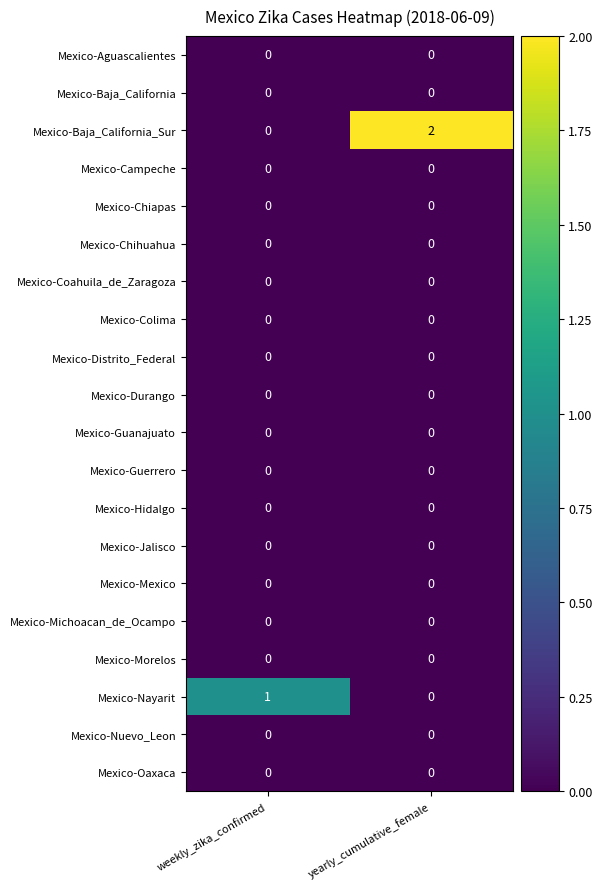

Which series changed the most between weekly_zika_confirmed and yearly_cumulative_female?

Mexico-Baja_California_Sur